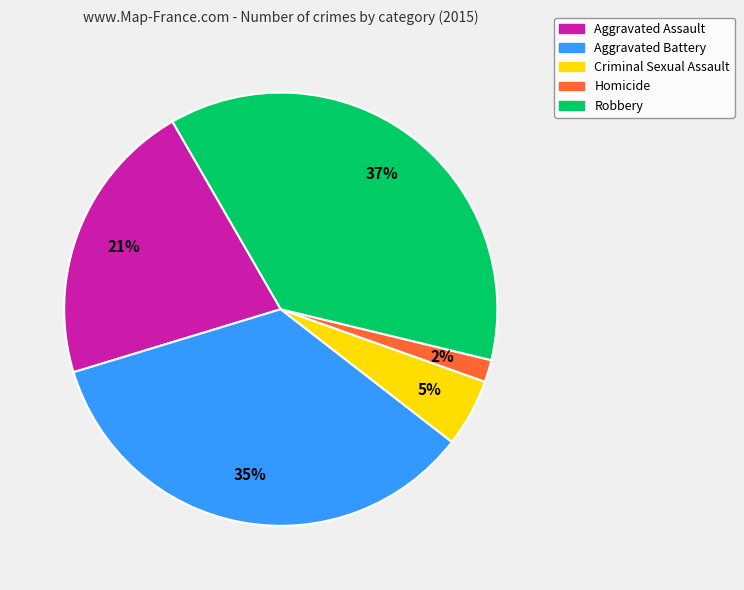

To the nearest percent, what is the average slice percentage?

20%